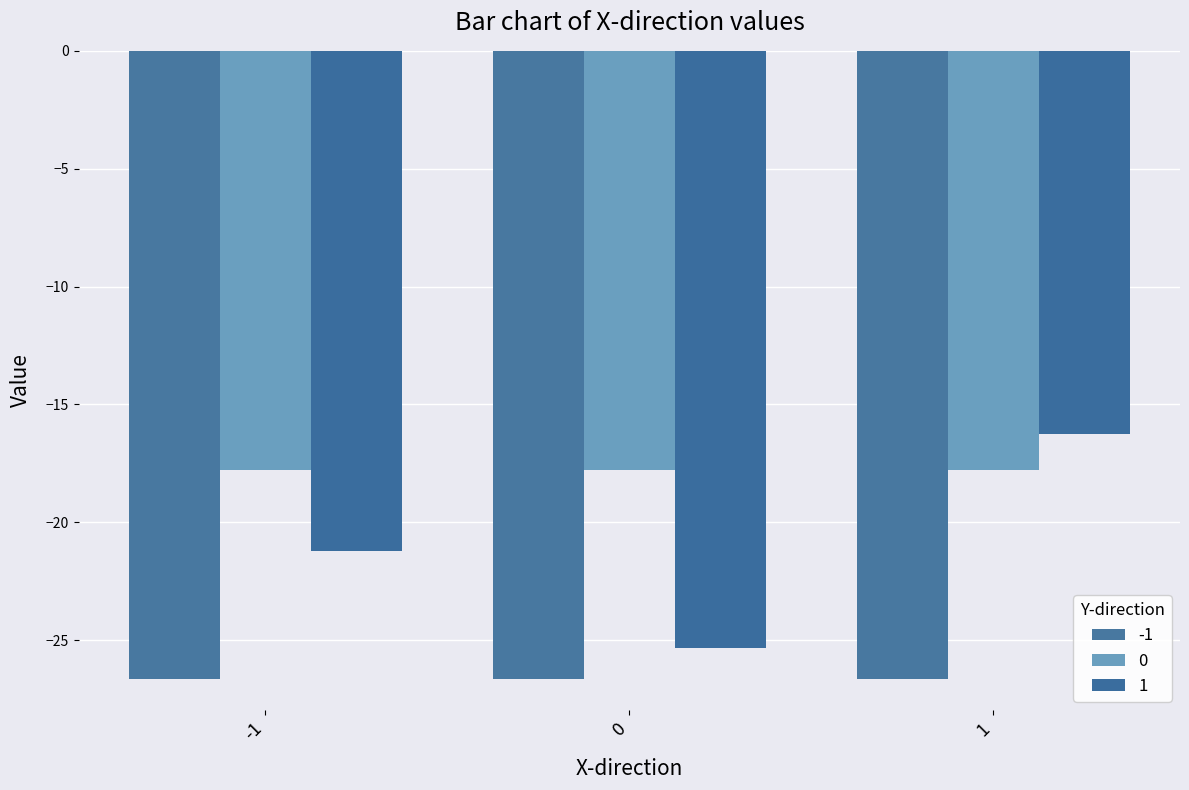

What is the highest value of the 1 series?

-16.2